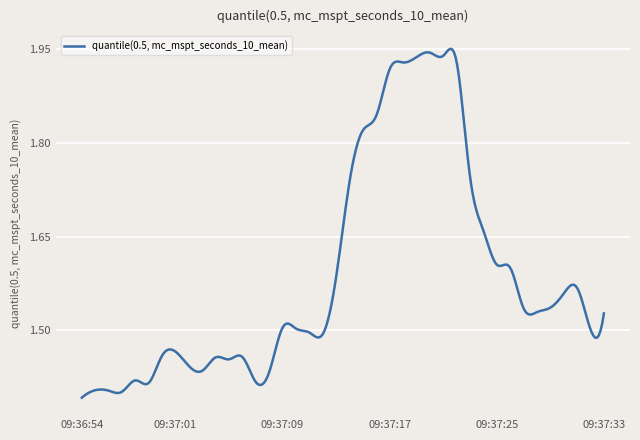

What is the difference between the maximum and minimum values?

0.6